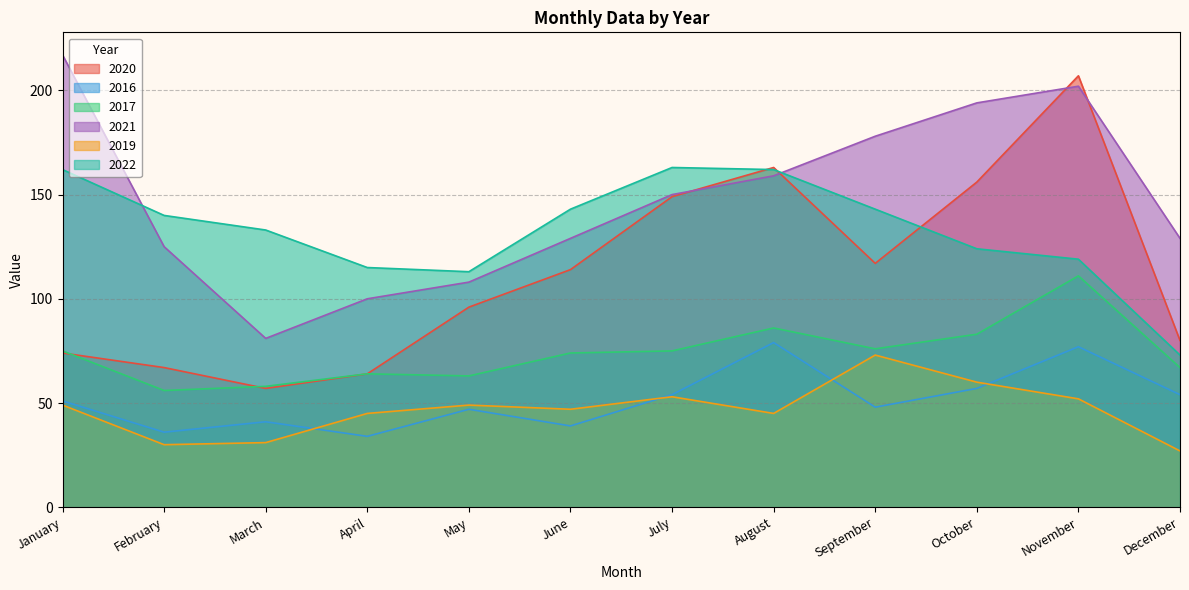

What is the sum of the 2022 values at October and April?

239